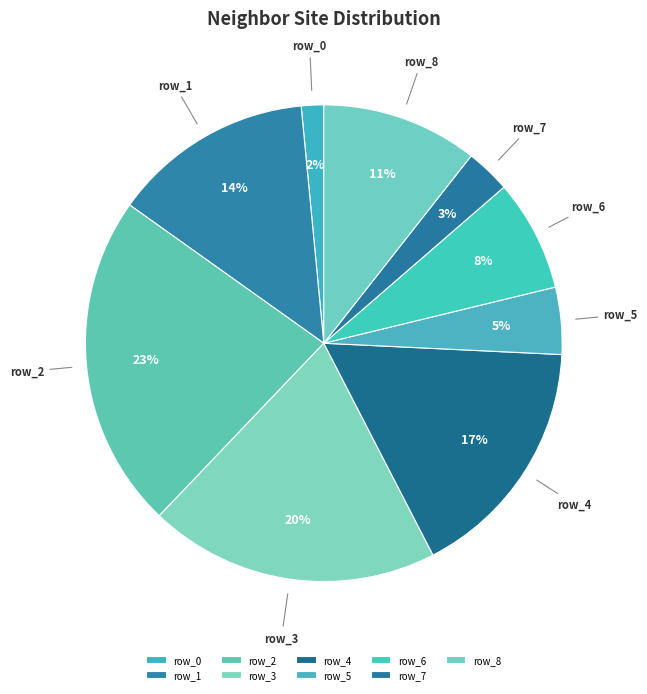

Which slice is the largest?

row_2